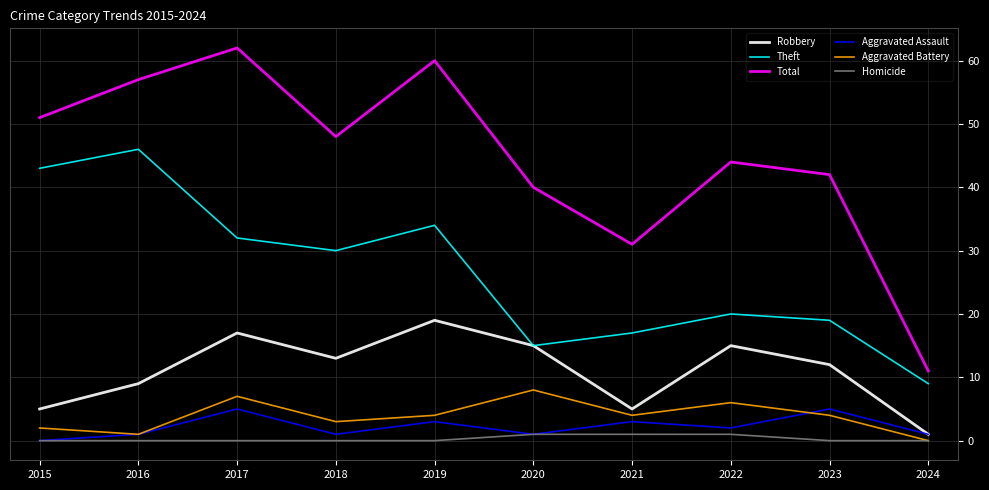

Between 2019 and 2024, which series saw the biggest shift?

Total